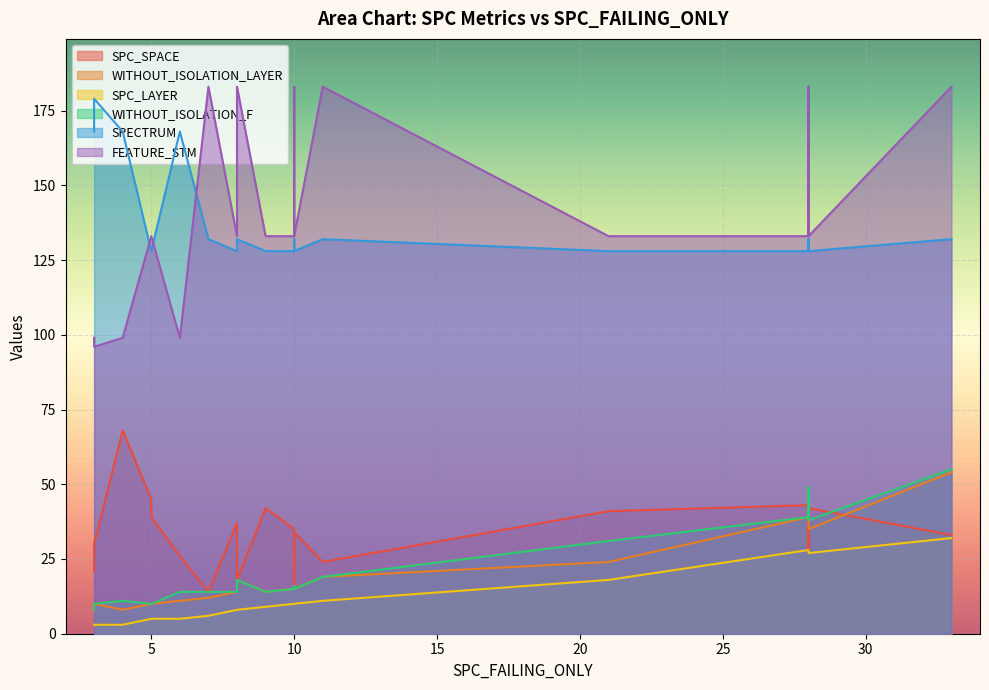

Is the value of FEATURE_STM at 9 greater than the value of SPECTRUM at 10?

Yes